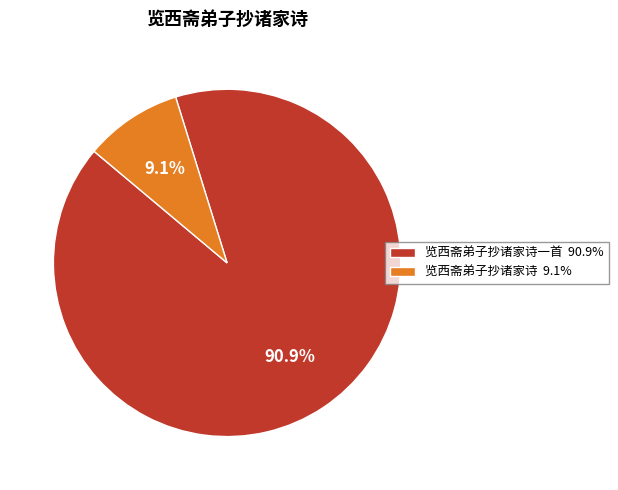

Rank the categories by value from lowest to highest.

览西斋弟子抄诸家诗 9.1%, 览西斋弟子抄诸家诗一首 90.9%